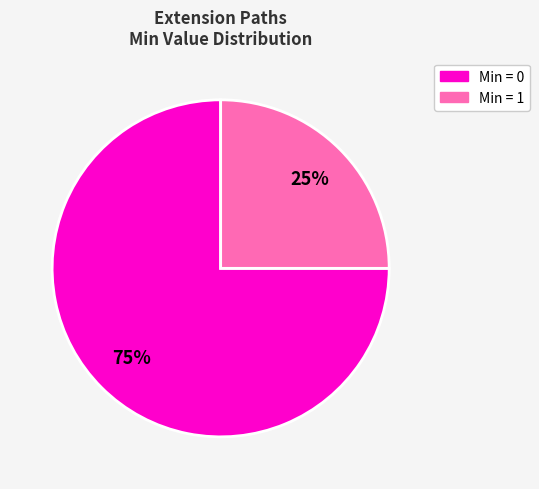

Is there any slice that represents more than half of the pie?

Yes